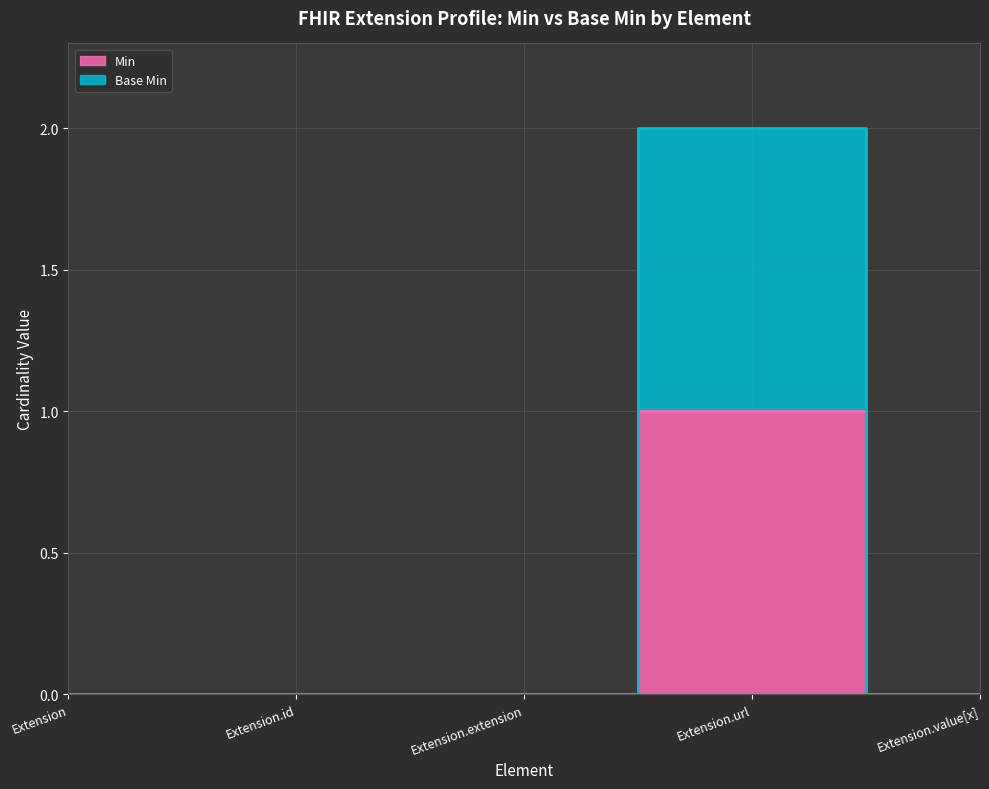

At how many categories does at least one series exceed 1?

1